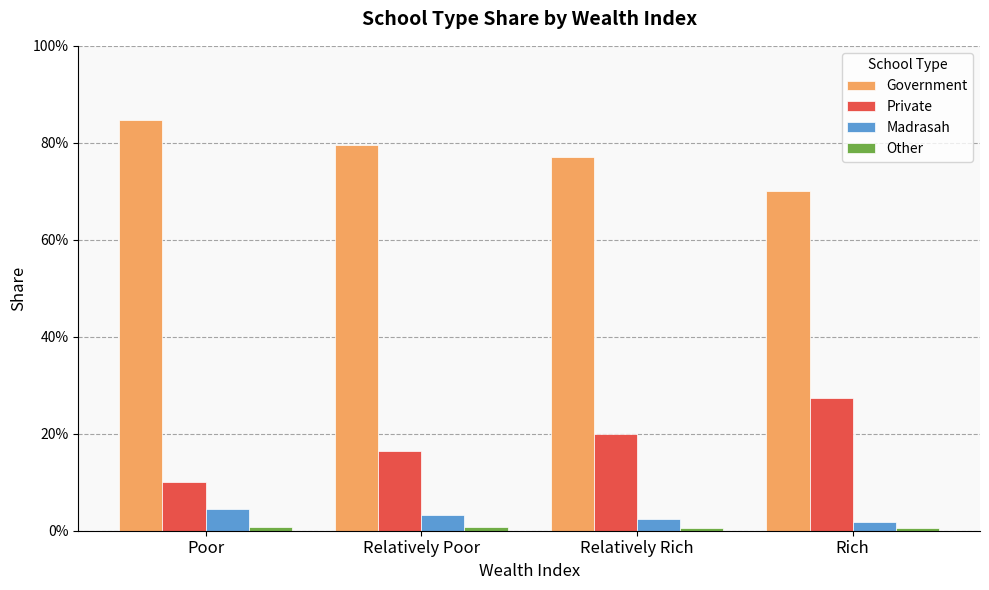

Is the value of Madrasah at Rich greater than the value of Private at Relatively Poor?

No